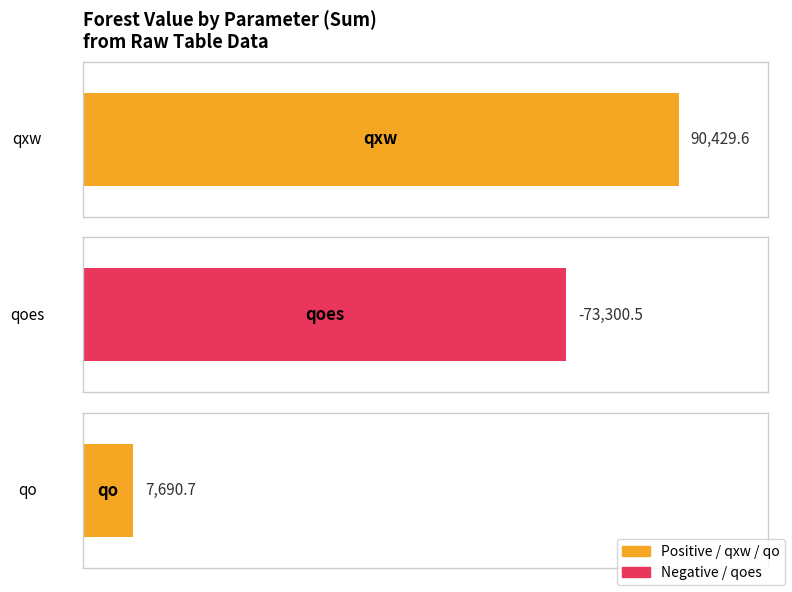

At which label does qo first exceed 916?

qxw